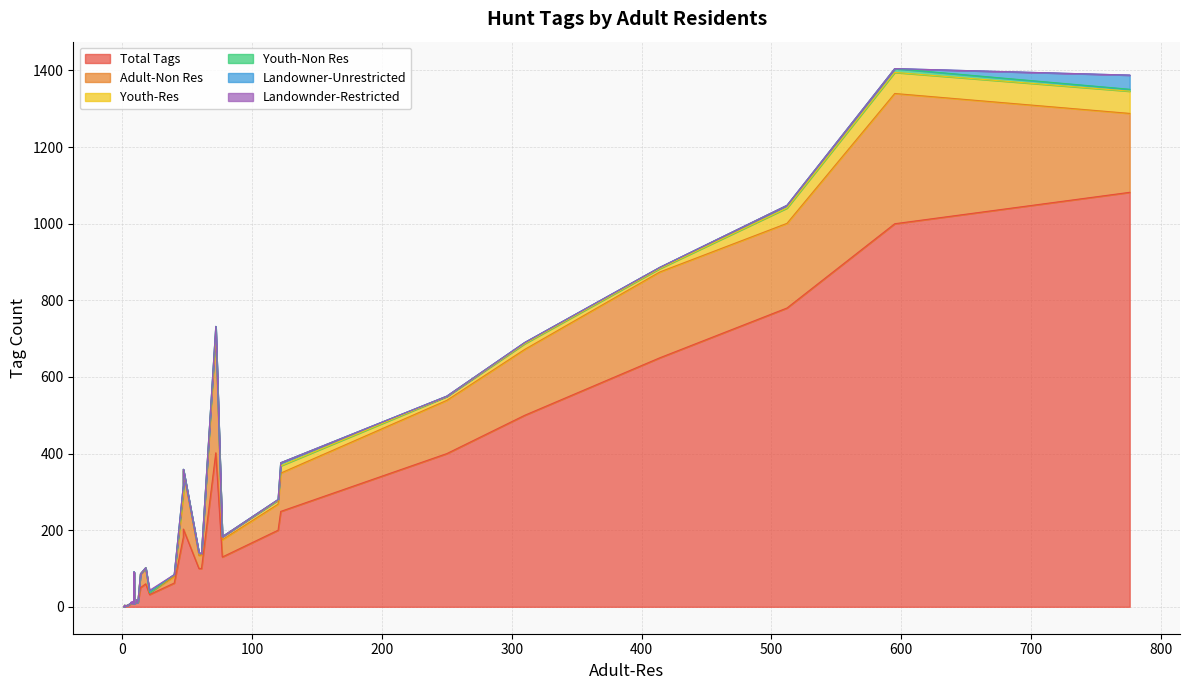

Does the chart display data point markers on the line(s)?

No